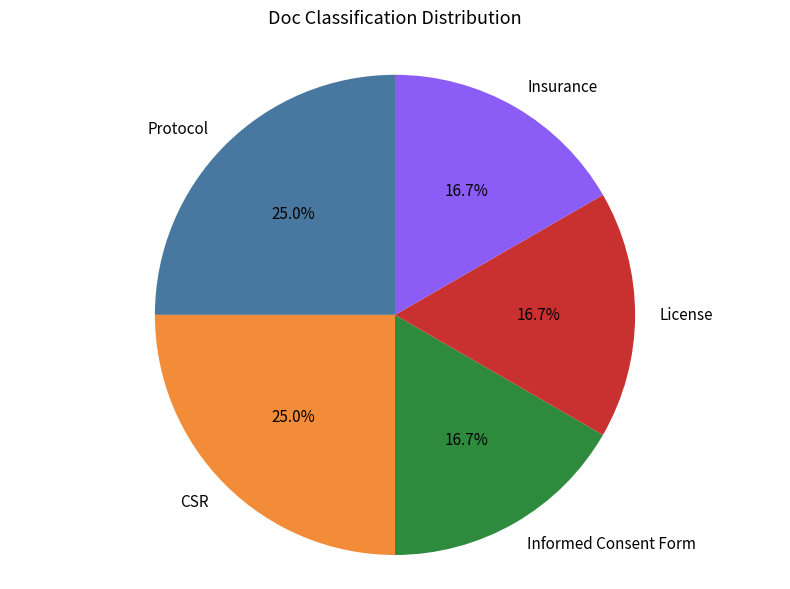

Combined, do Insurance and License account for over 50%?

No